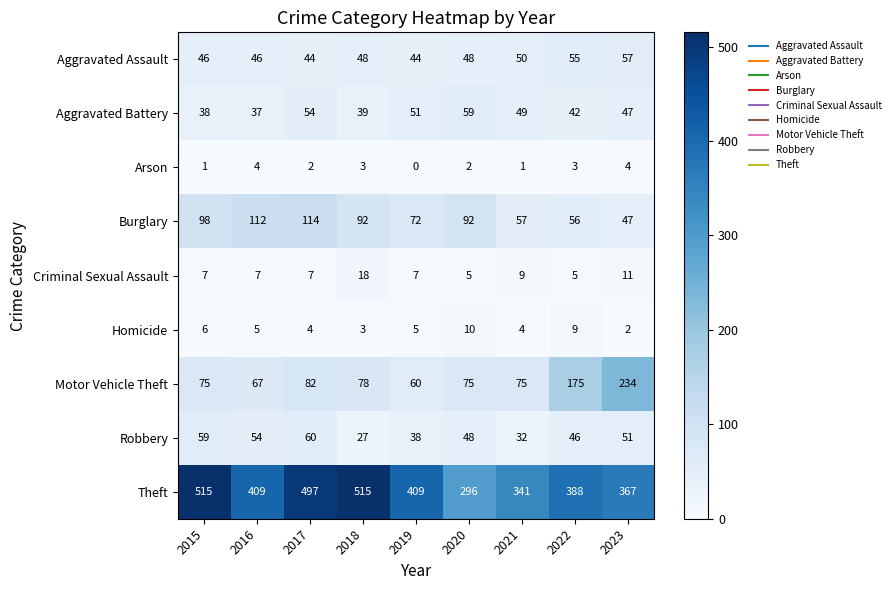

Between 2016 and 2023, which series saw the biggest shift?

Motor Vehicle Theft